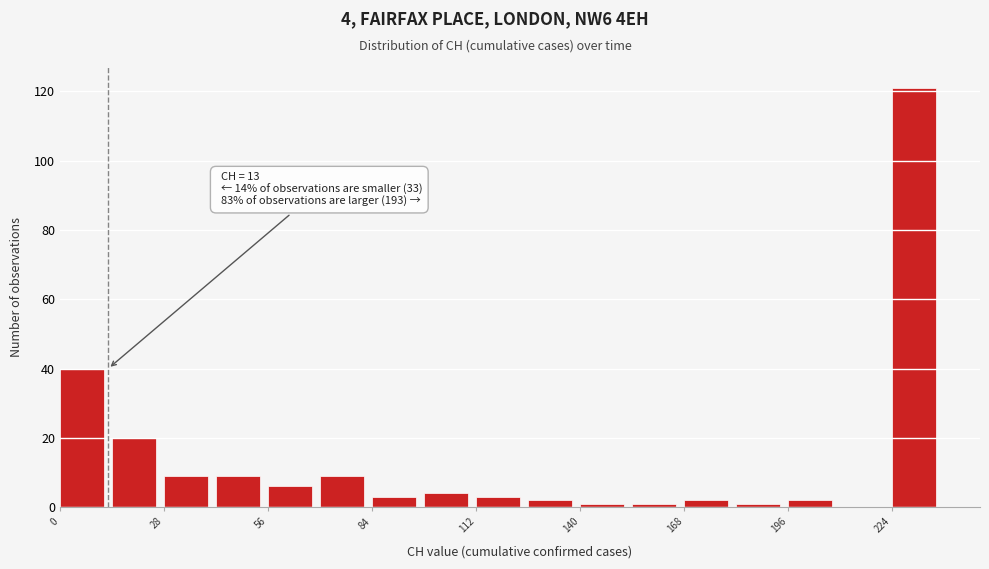

Read against the x-axis, roughly where is the centre of the tallest bar?

230